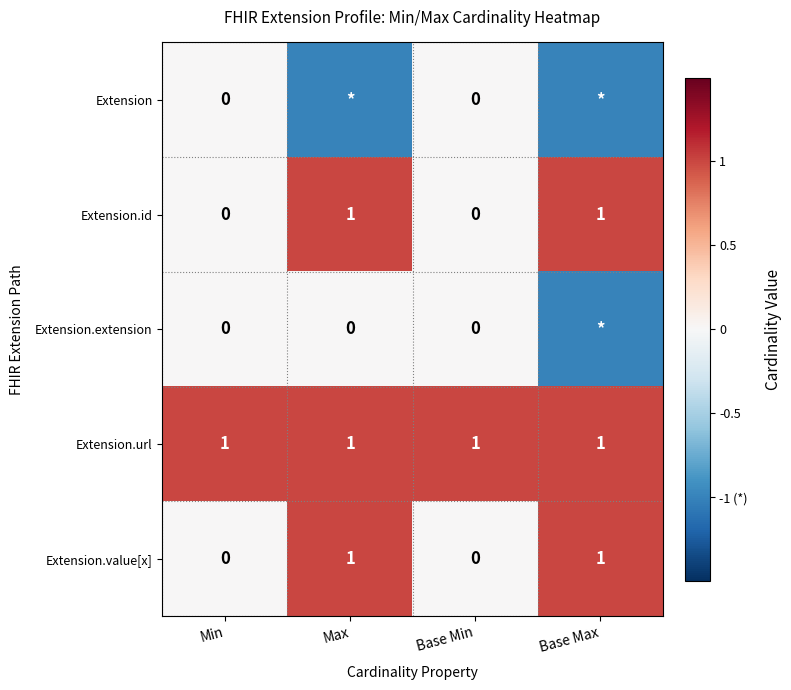

What is the approximate value of Extension.id at Max?

1